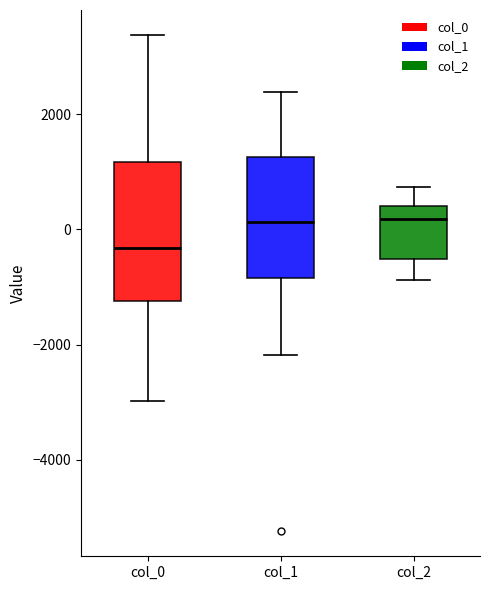

Reading left to right, read every box against the y-axis: the position of its median line, the range the box covers, and the ends of its whiskers. The values are not printed on the chart, so give them approximately, as read against the axis.

col_0: median -400, box -1200 to 1200, whiskers -3000 to 3400
col_1: median 200, box -800 to 1200, whiskers -2200 to 2400
col_2: median 200, box -600 to 400, whiskers -800 to 800